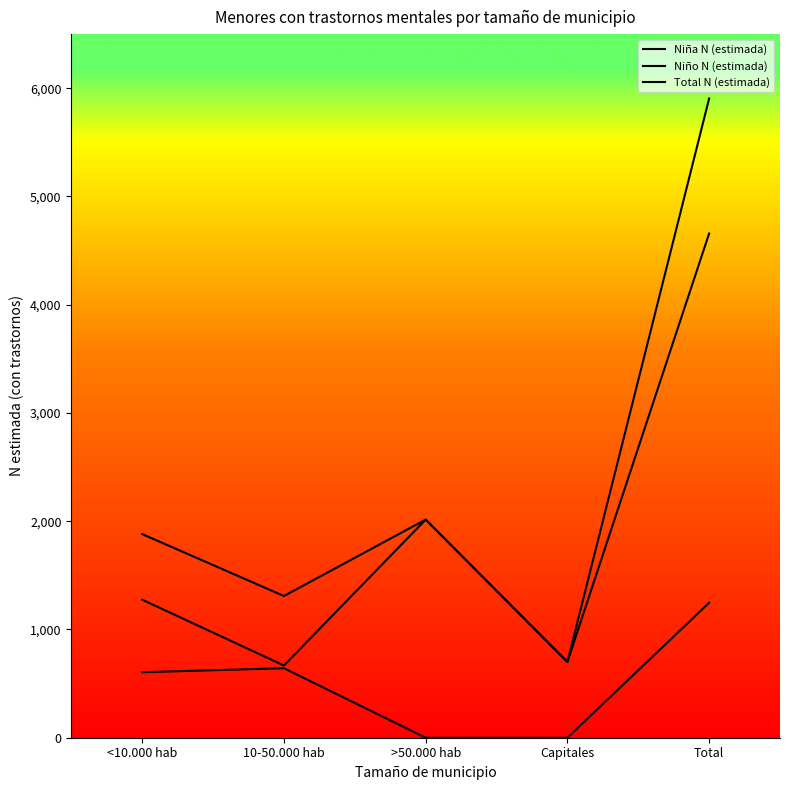

What is the maximum value for Niña N (estimada)?

1247